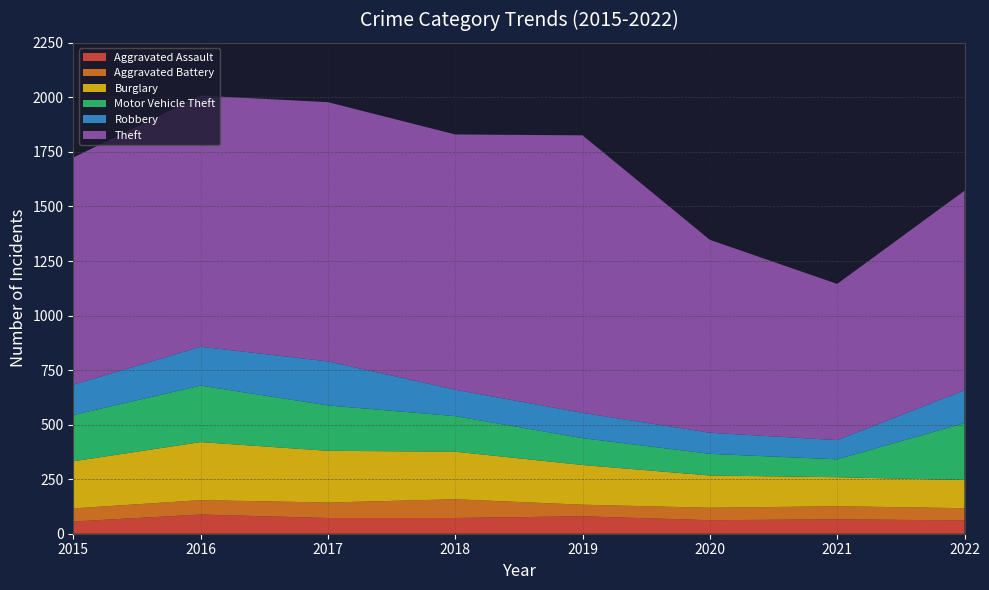

Reading left to right, what are all the values shown in this chart?

Aggravated Assault: 56	88	72	72	80	62	66	61
Aggravated Battery: 60	66	71	86	53	57	60	56
Burglary: 216	266	237	218	182	148	133	129
Motor Vehicle Theft: 212	259	208	163	123	99	82	261
Robbery: 139	178	202	121	116	97	88	151
Theft: 1041	1151	1188	1170	1272	884	716	914